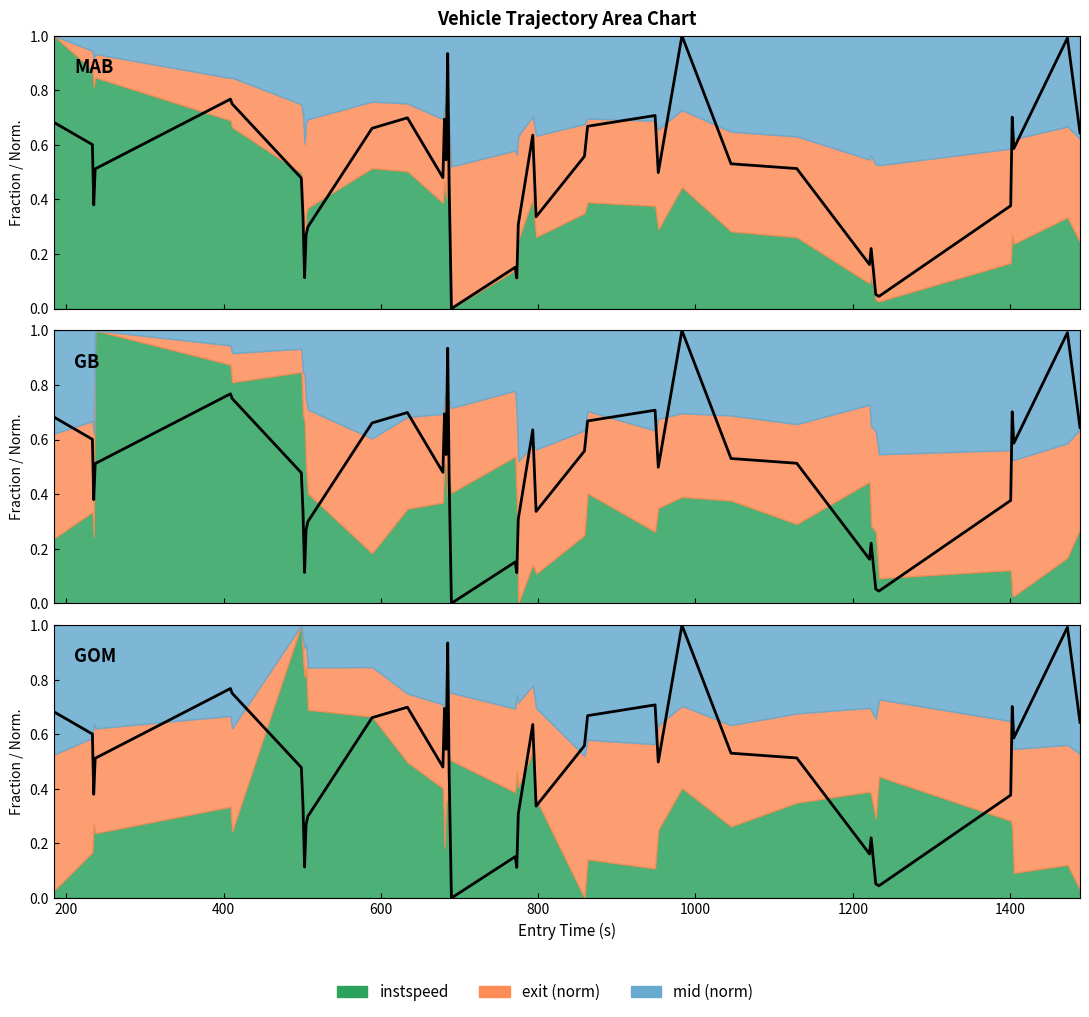

Reading right to left, extract all data points from this chart.

0.6	1.0	0.6	0.7	0.4	0.0	0.1	0.2	0.2	0.5	0.5	1.0	0.5	0.7	0.7	0.6	0.3	0.6	0.3	0.1	0.2	0.0	0.5	0.9	0.5	0.7	0.5	0.7	0.7	0.3	0.3	0.1	0.3	0.5	0.8	0.8	0.5	0.4	0.6	0.7